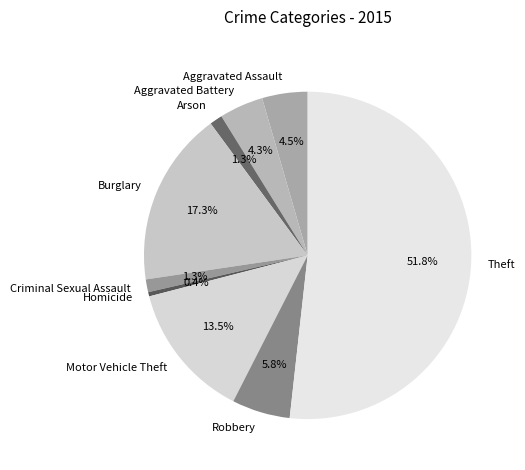

To the nearest percent, what is the difference between the largest and smallest slice percentages?

51%